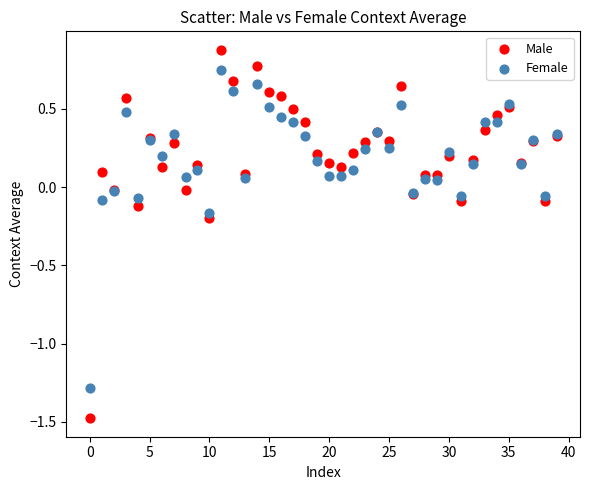

Which series has the widest spread of Y values?

Male